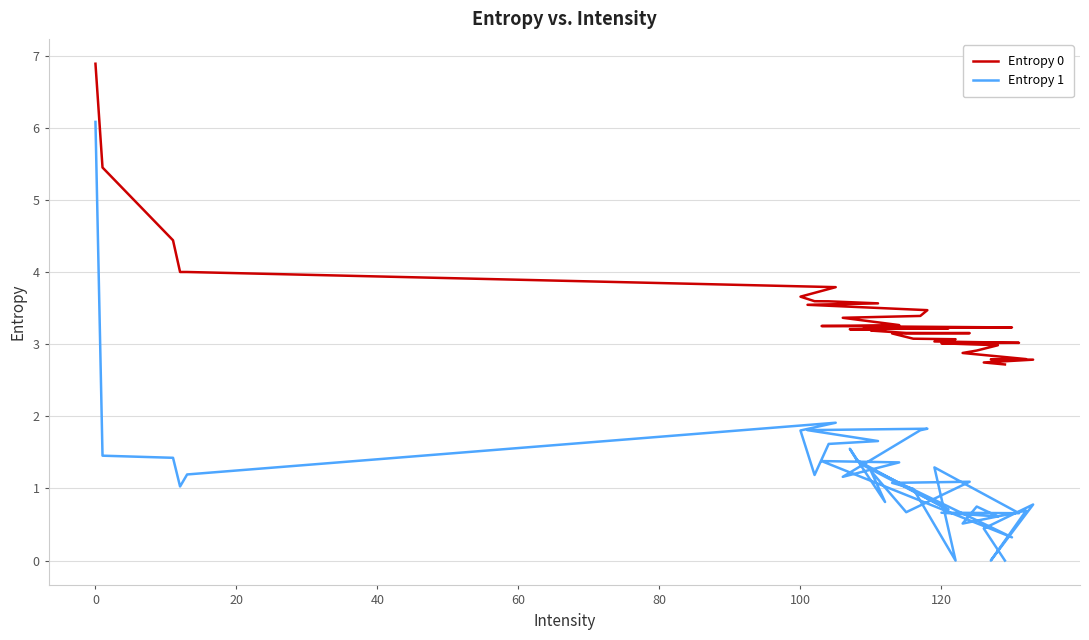

Which series has the widest spread of values?

Entropy 1